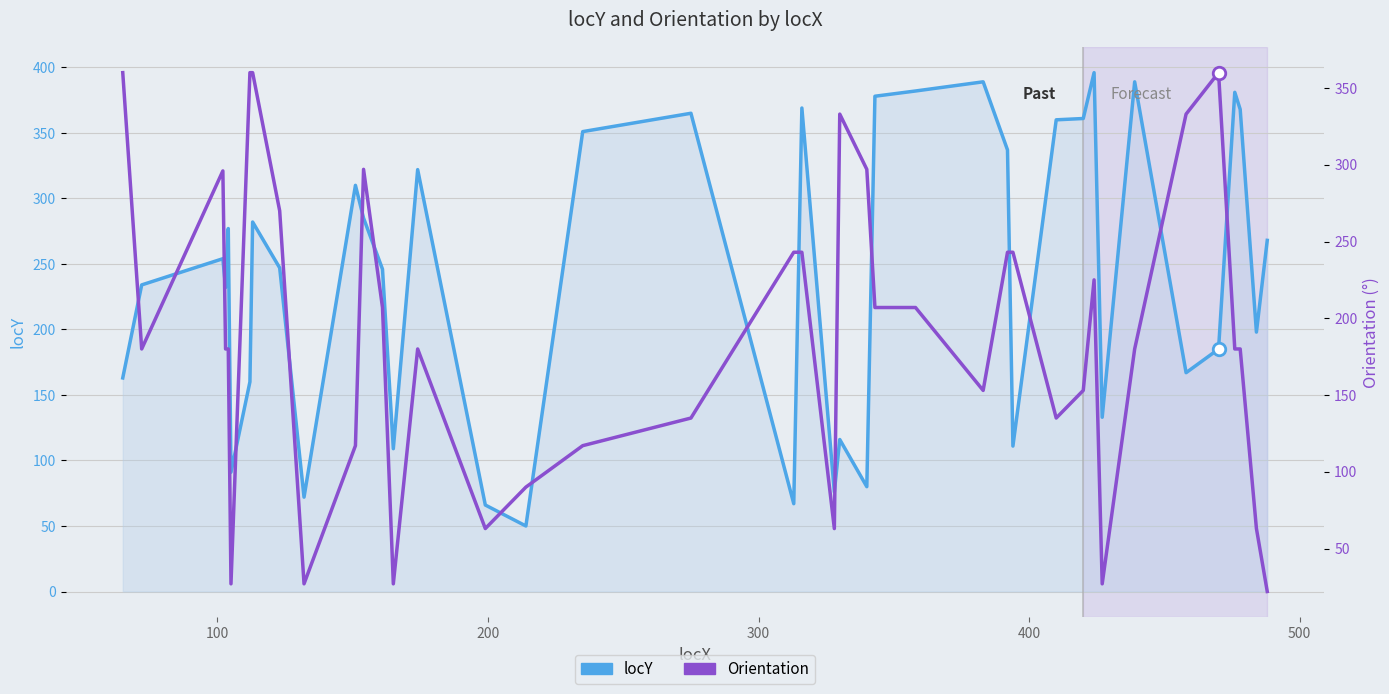

What is the sum of the Orientation values at 400 and 100?

360